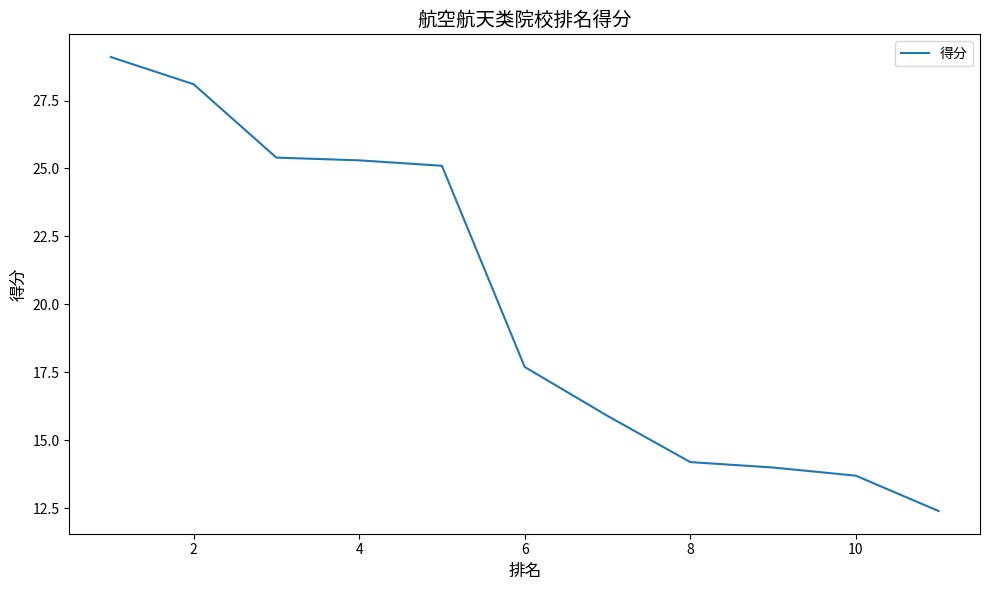

What is the greatest value displayed?

29.1